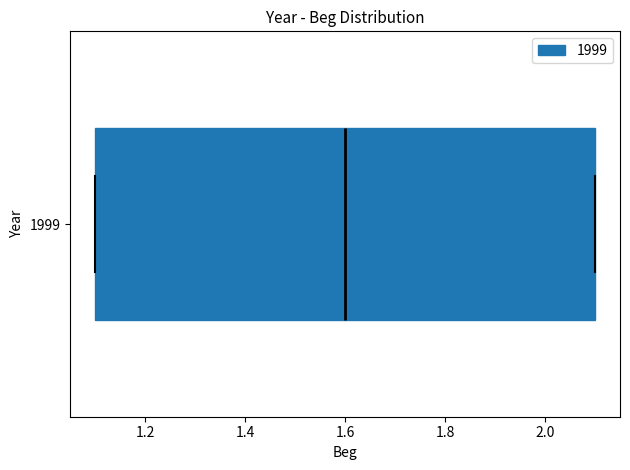

Transcribe this box plot: give where the median line is, the range the box spans, and where the two whiskers end, as read against the x-axis. The values are not printed on the chart, so give them approximately, as read against the axis.

median 1.6, box 1.1 to 2.1, whiskers 1.1 to 2.1